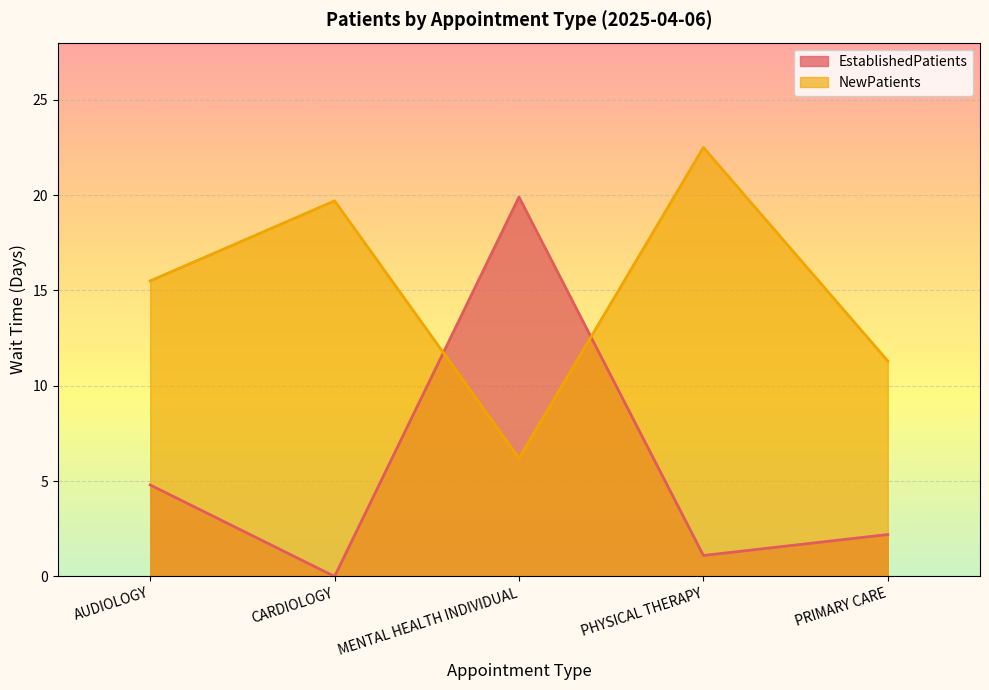

At CARDIOLOGY, list the series in order from smallest to largest.

EstablishedPatients, NewPatients